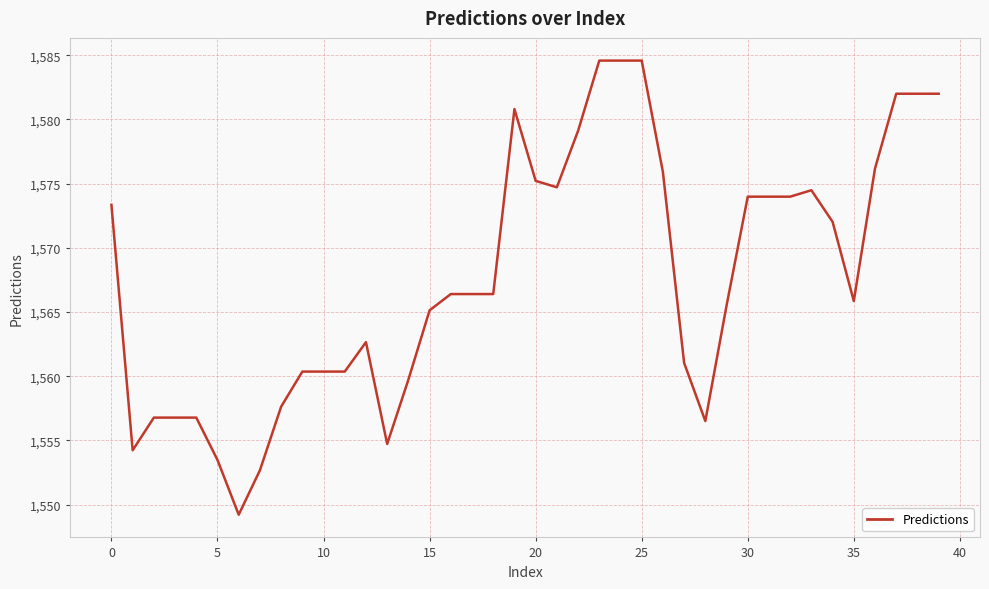

What is the difference between the maximum and minimum values?

35.4